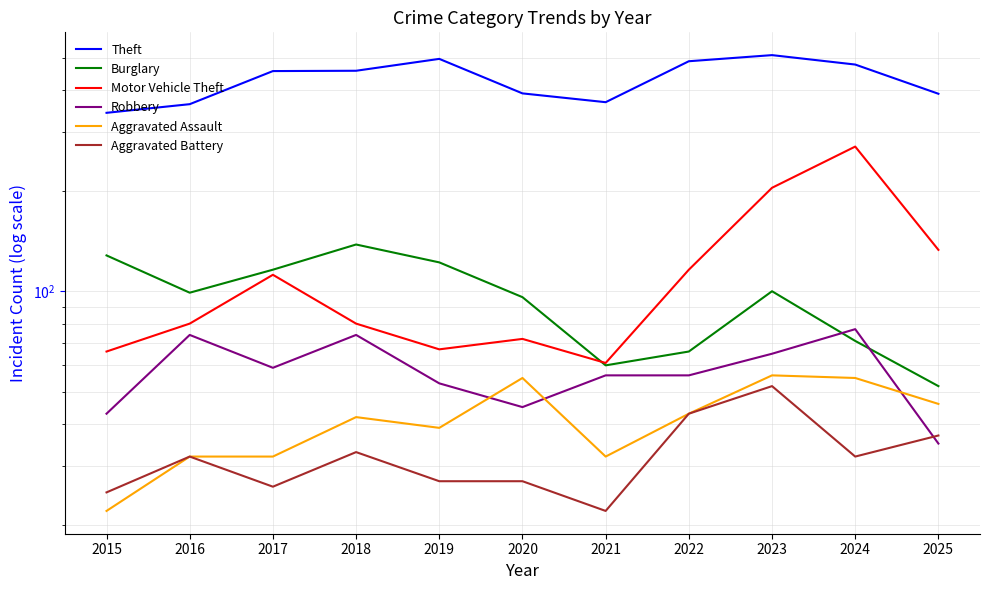

Reading left to right, transcribe all the data shown in this chart.

Theft: 342	363	456	457	496	391	368	488	509	477	390
Burglary: 128	99	116	138	122	96	60	66	100	71	52
Motor Vehicle Theft: 66	80	112	80	67	72	61	116	204	271	133
Robbery: 43	74	59	74	53	45	56	56	65	77	35
Aggravated Assault: 22	32	32	42	39	55	32	43	56	55	46
Aggravated Battery: 25	32	26	33	27	27	22	43	52	32	37